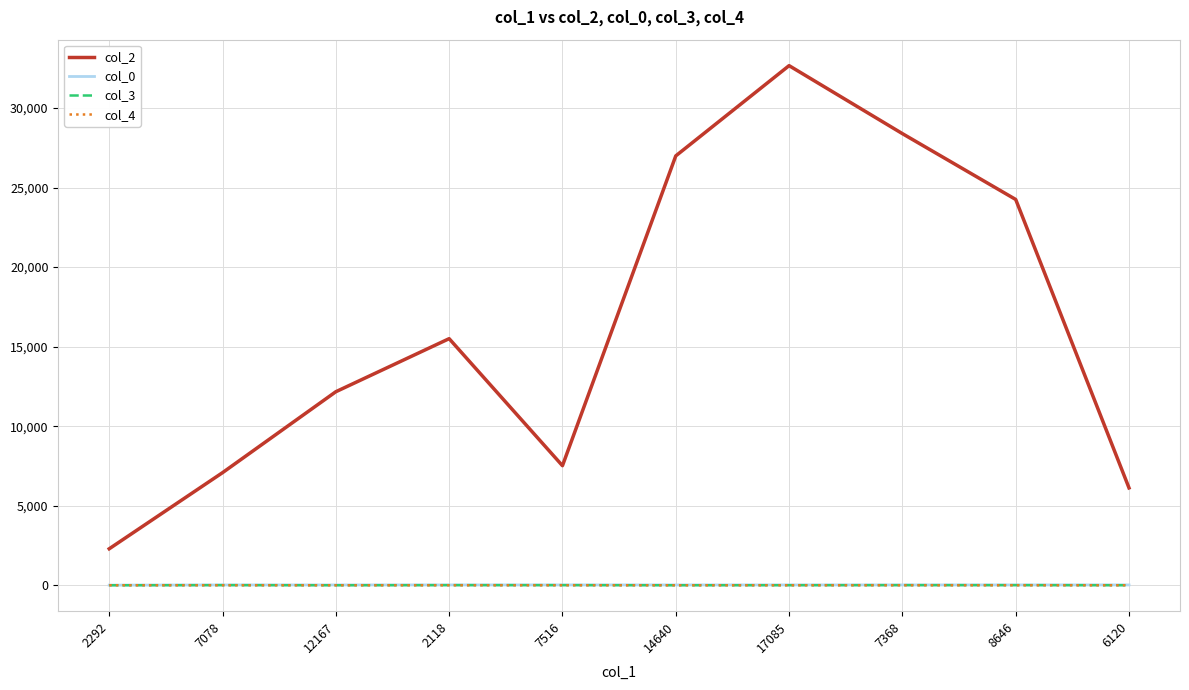

What are all the series names shown in the legend?

col_2, col_0, col_3, col_4